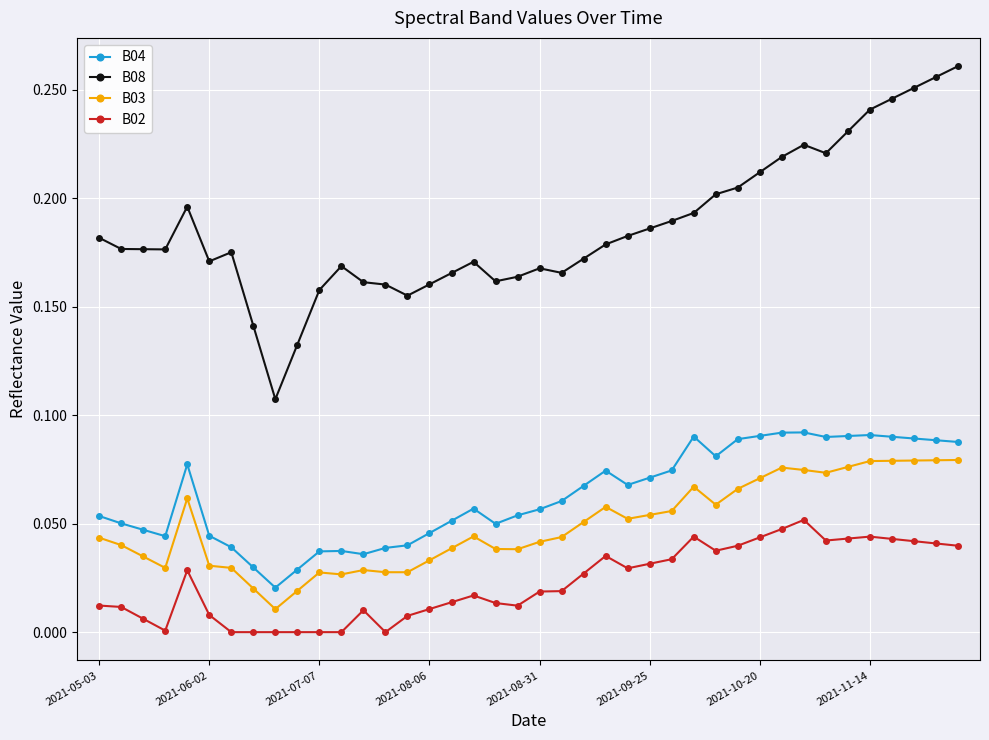

Which series has the widest spread of values?

B08